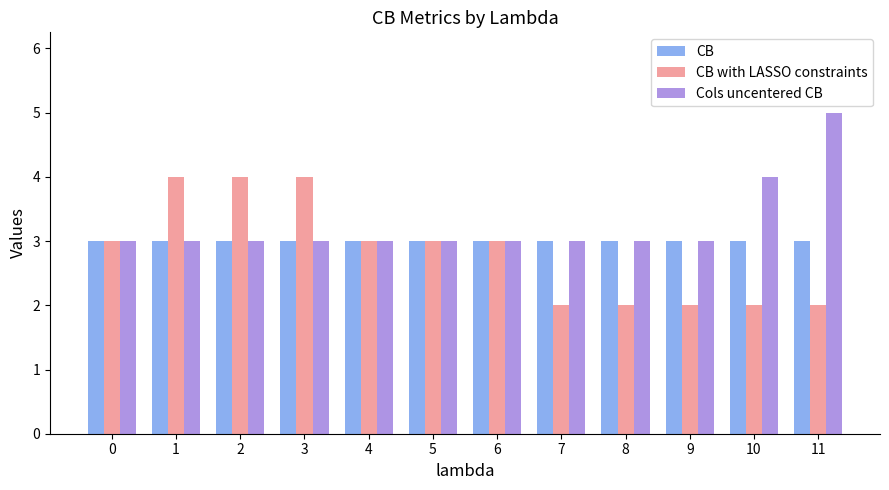

Rank the series by their maximum value, from lowest to highest.

CB, CB with LASSO constraints, Cols uncentered CB